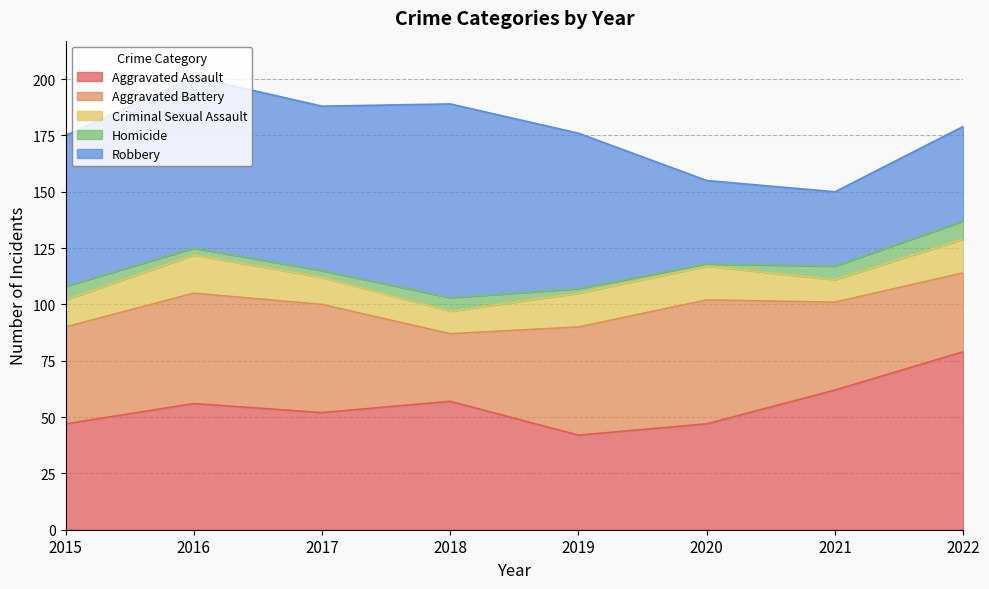

How many interior local valleys does the Criminal Sexual Assault series have?

2